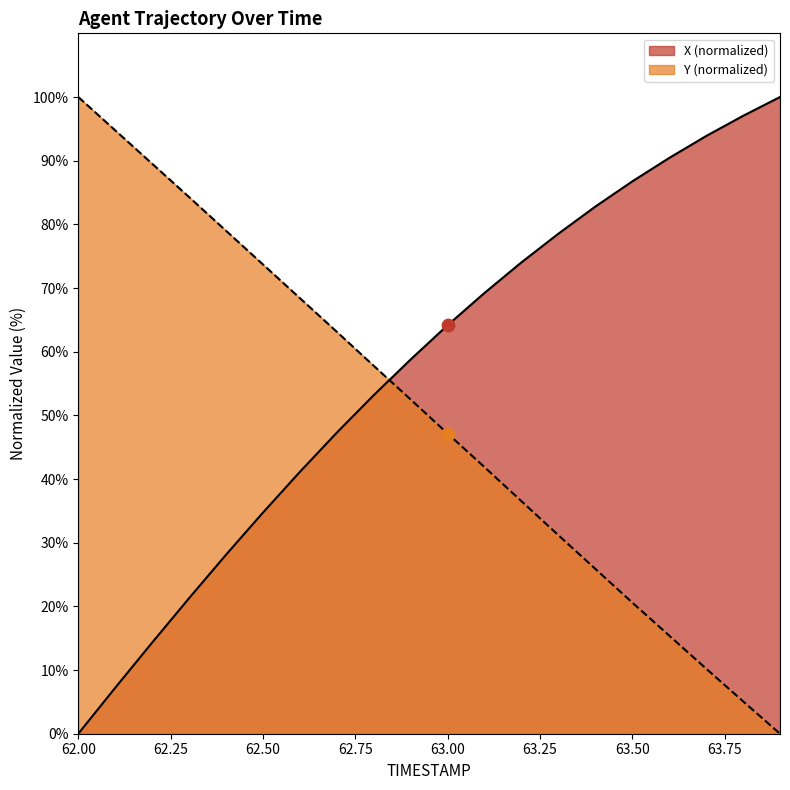

At how many categories does at least one series exceed 31?

20